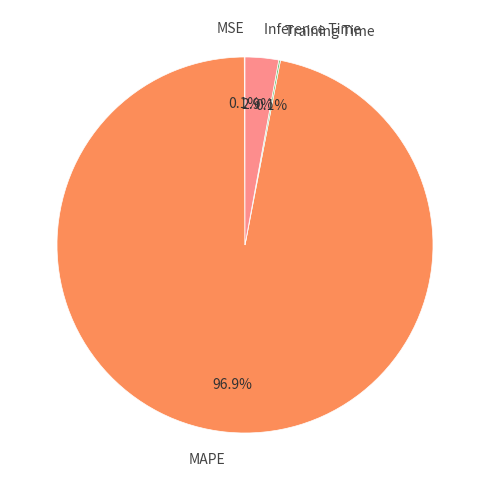

To the nearest percent, what is the difference between the largest and smallest slice percentages?

97%